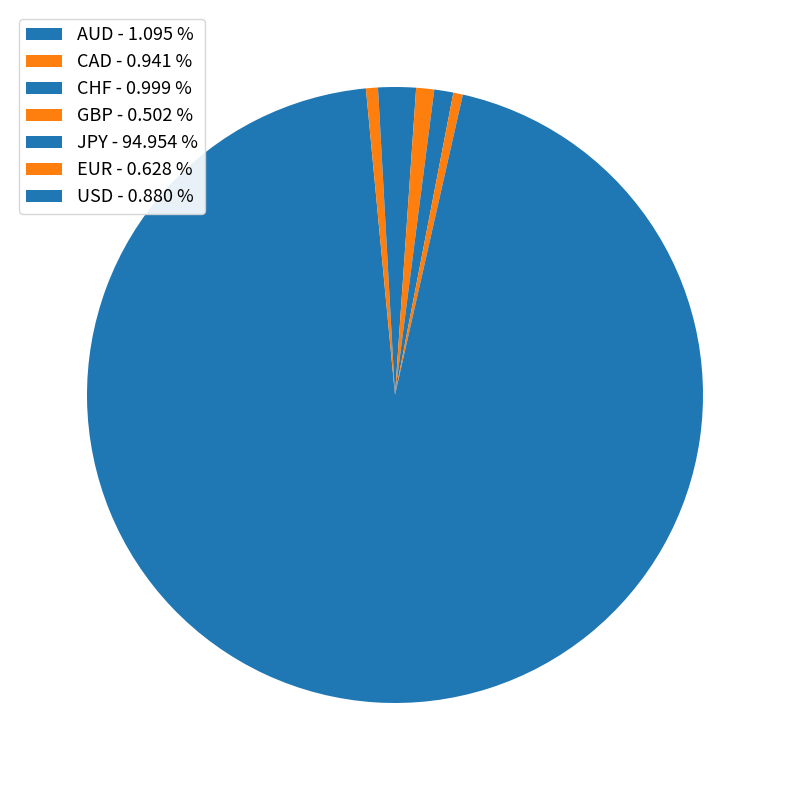

What is the total percentage of CHF and JPY?

96.0%